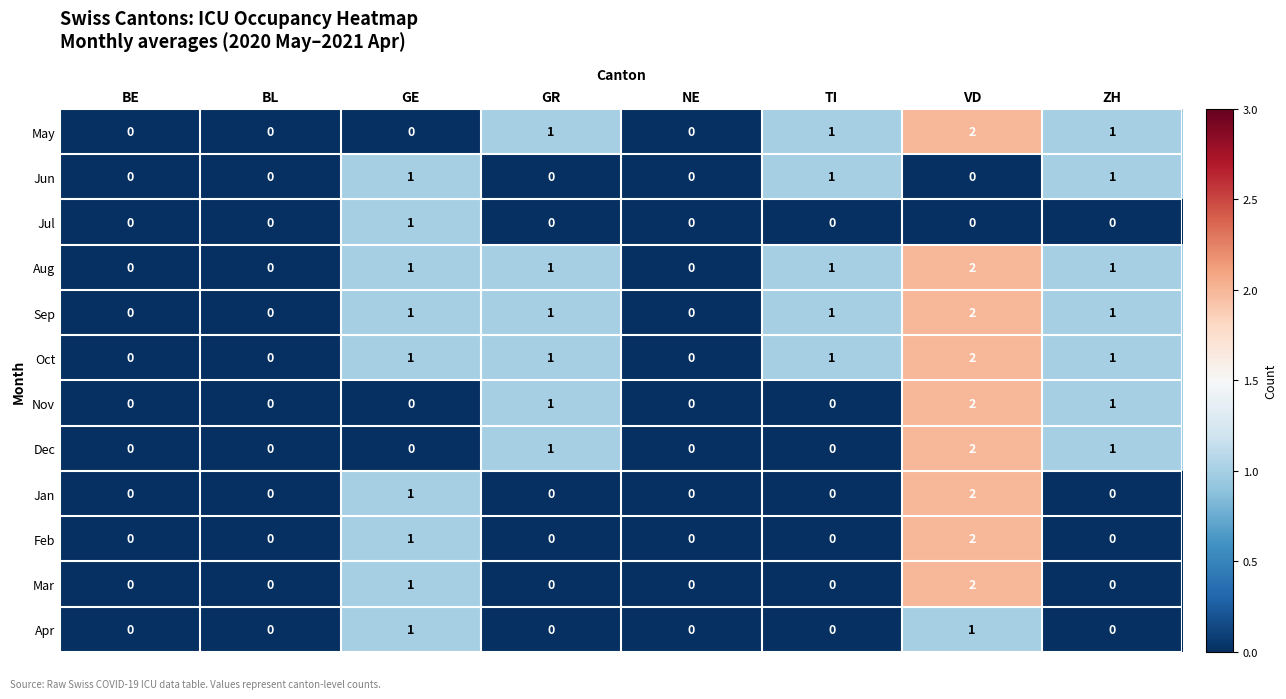

How many data points does each series have?

8